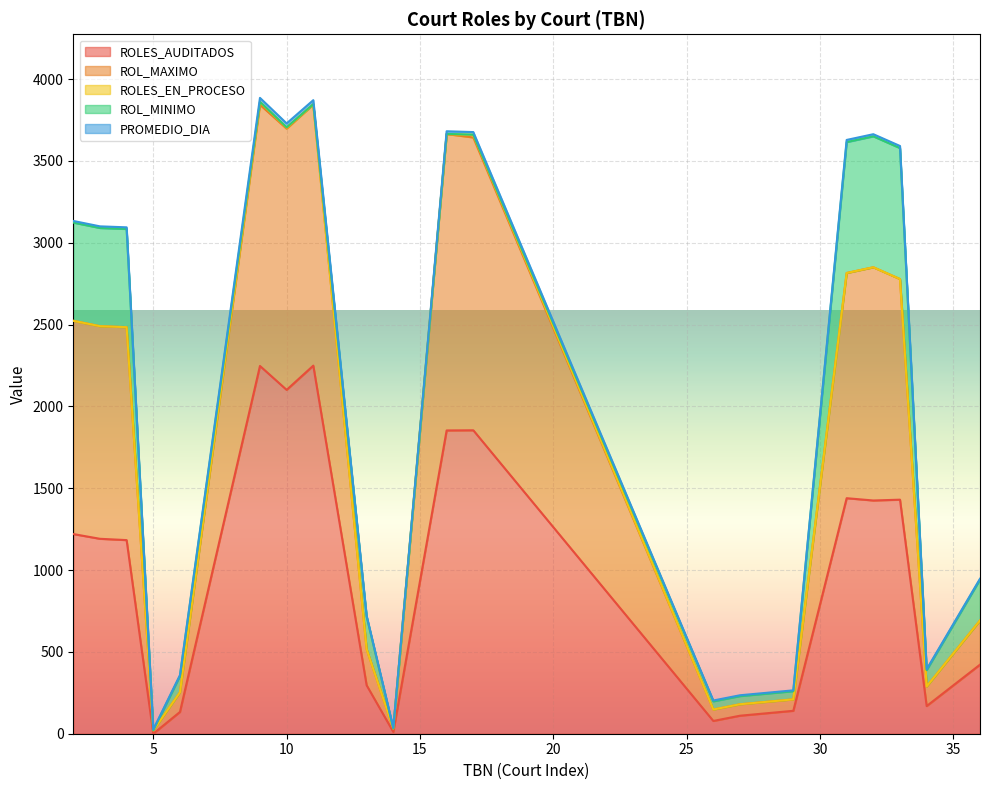

What is the value of the PROMEDIO_DIA point at the 1st from the left?

10